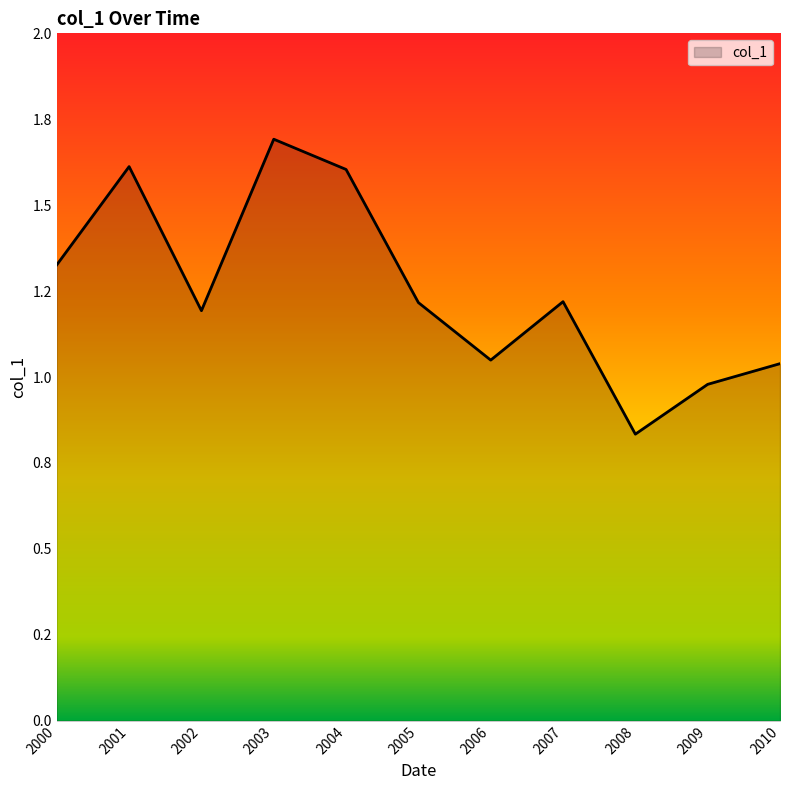

Reading left to right, what are all the values shown in this chart?

1.3	1.6	1.2	1.7	1.6	1.2	1.0	1.2	0.8	1.0	1.0